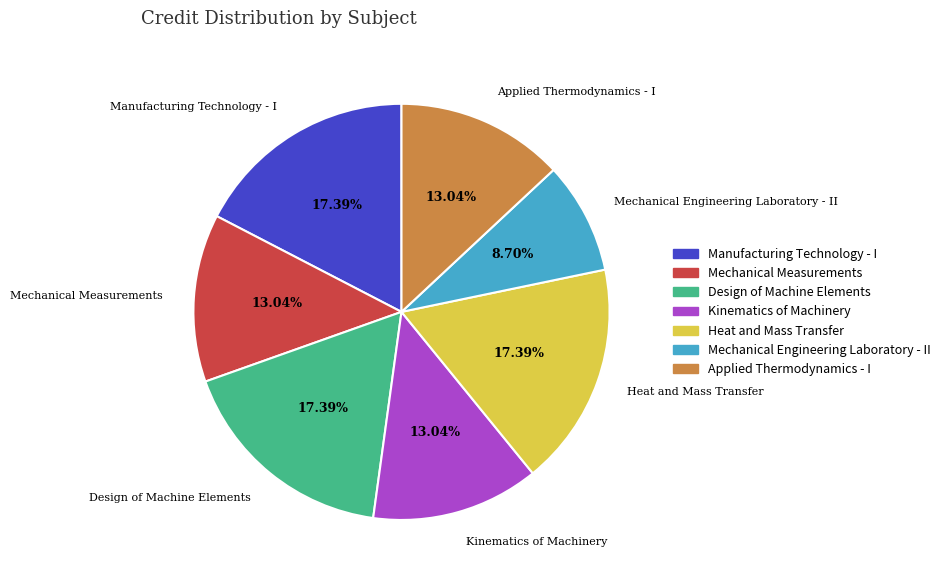

Is Design of Machine Elements the majority of the pie?

No